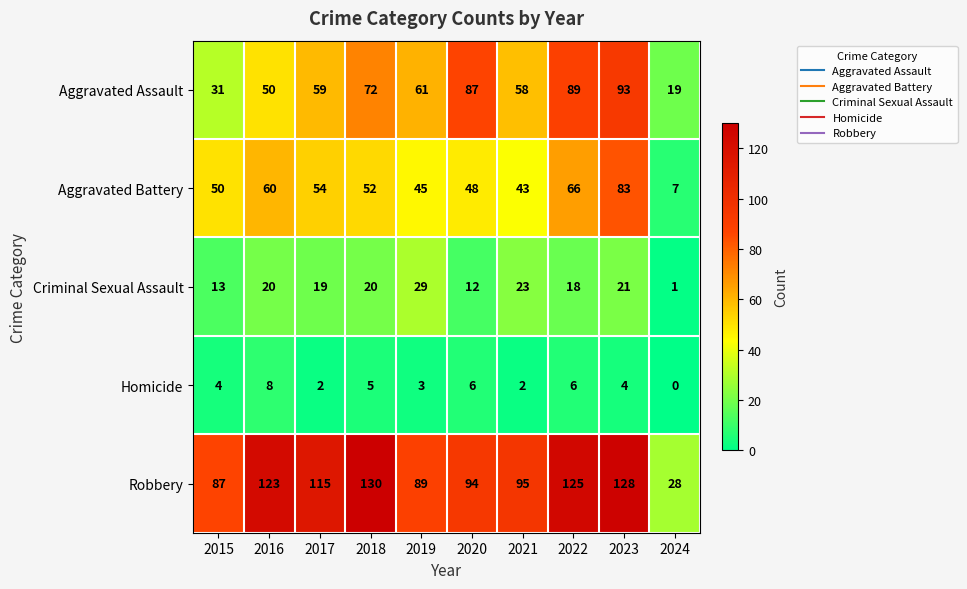

What is the total value across all series at 2022?

304